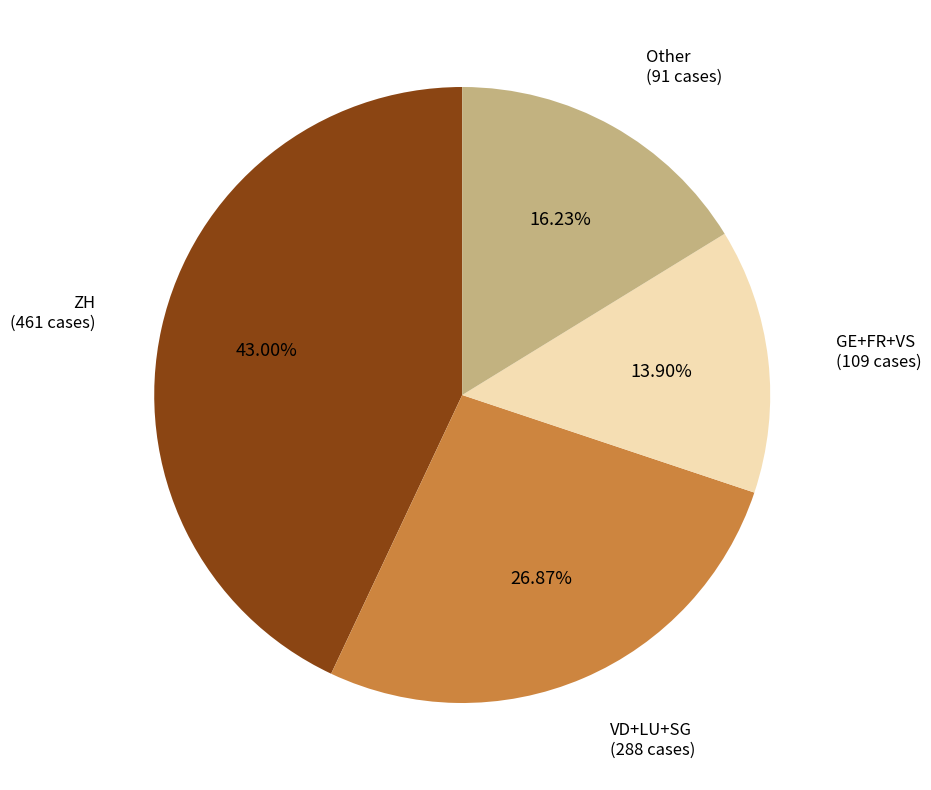

Is there a majority slice in this chart?

No